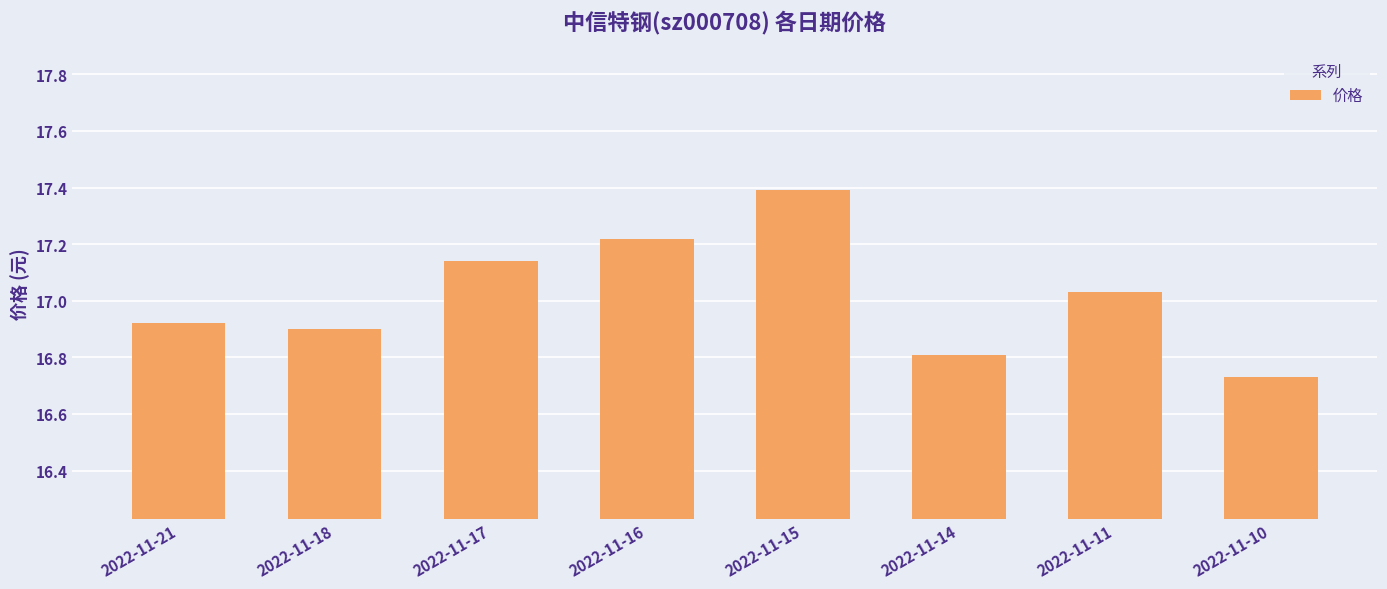

Which category has the highest value across all series?

2022-11-15